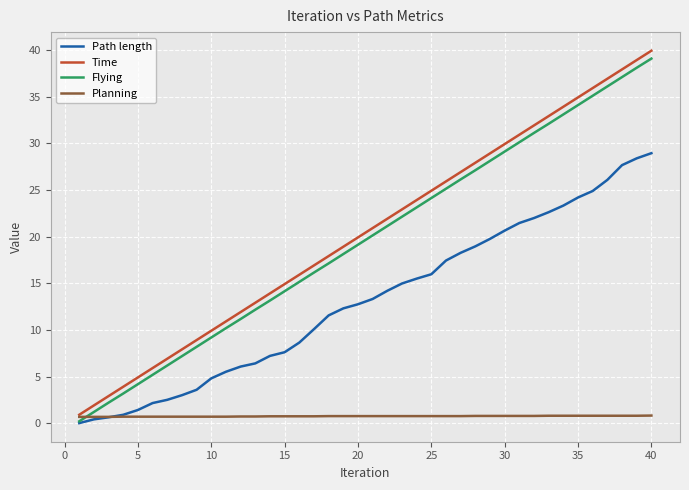

Which series has the largest range (max minus min)?

Time